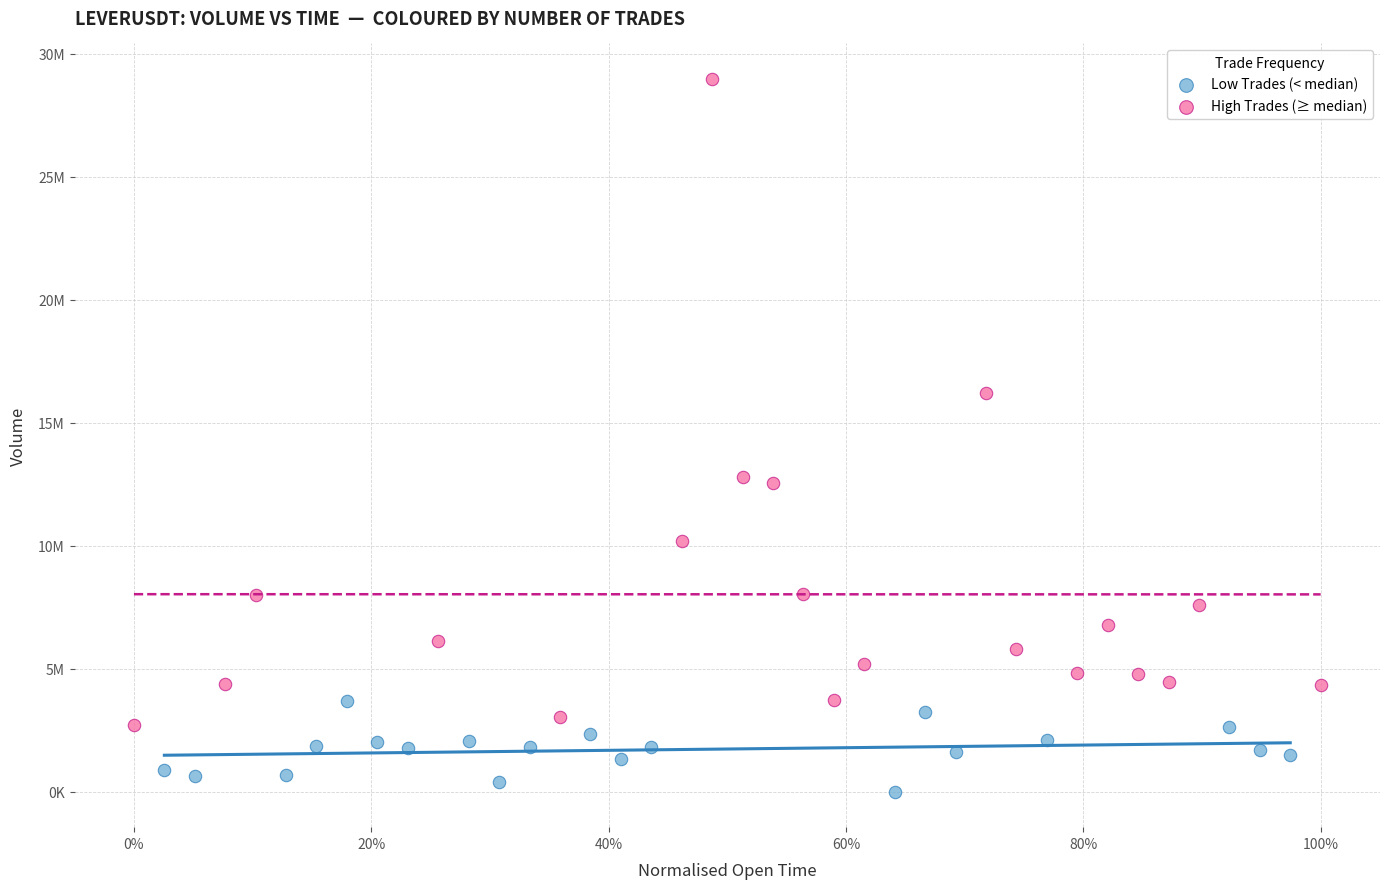

Which series reaches the maximum Y coordinate?

High Trades (≥ median)